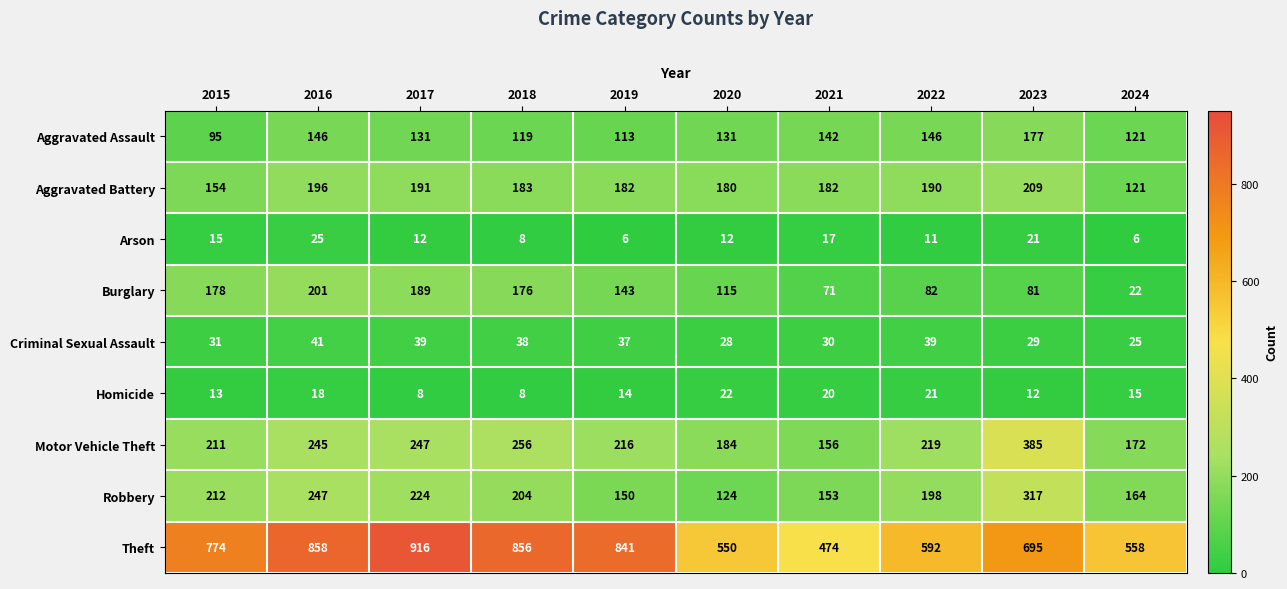

The value of Homicide at 2020 is 22. True or false?

True